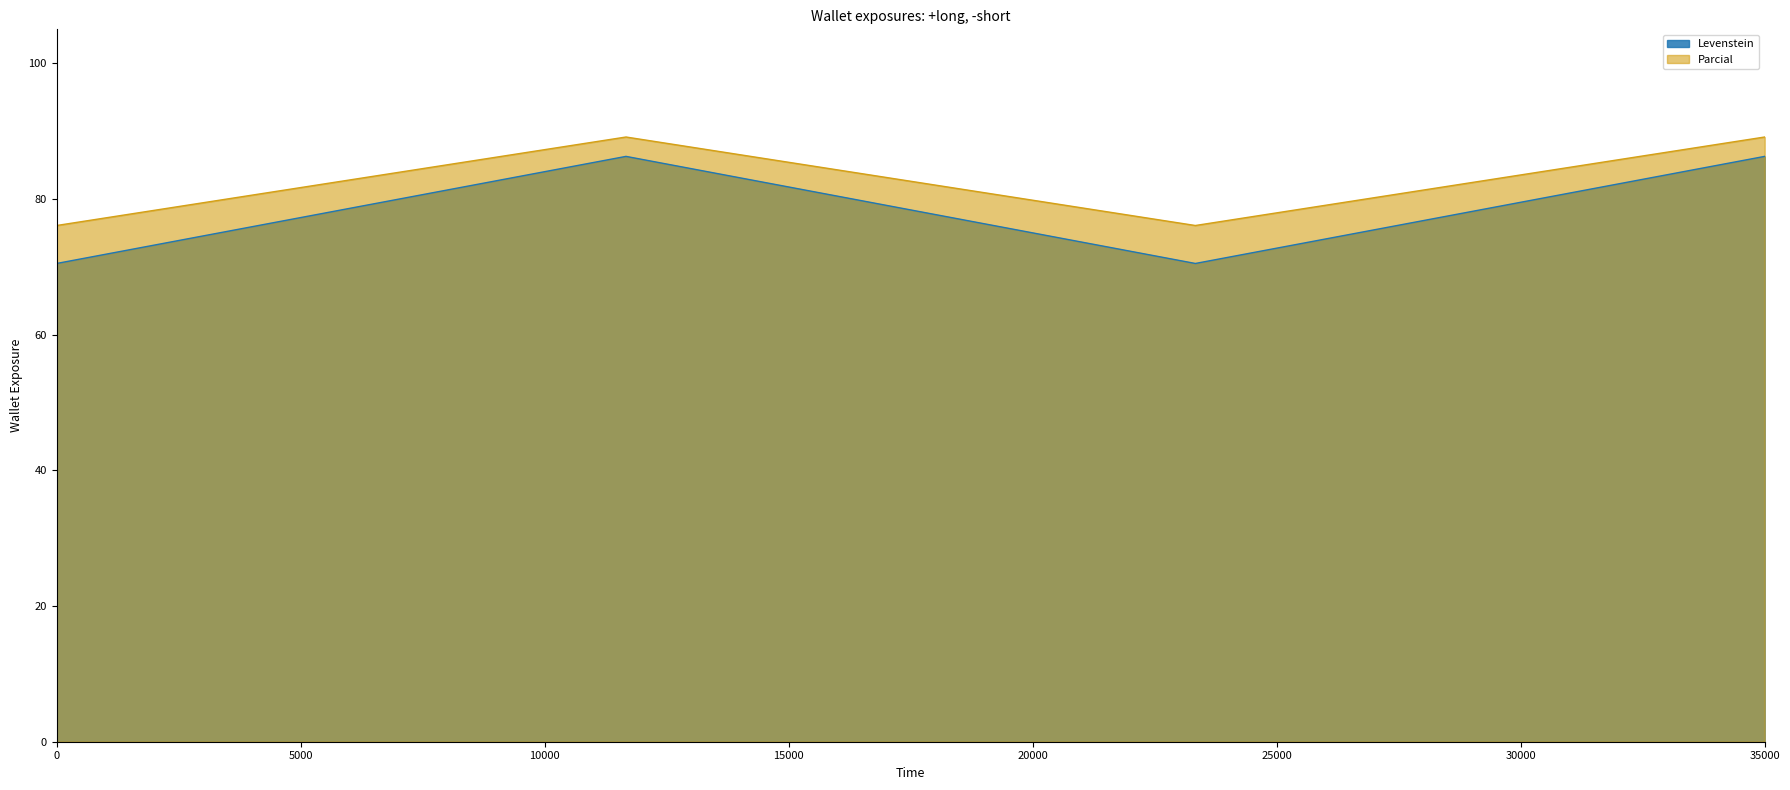

Which series has the largest range (max minus min)?

Levenstein